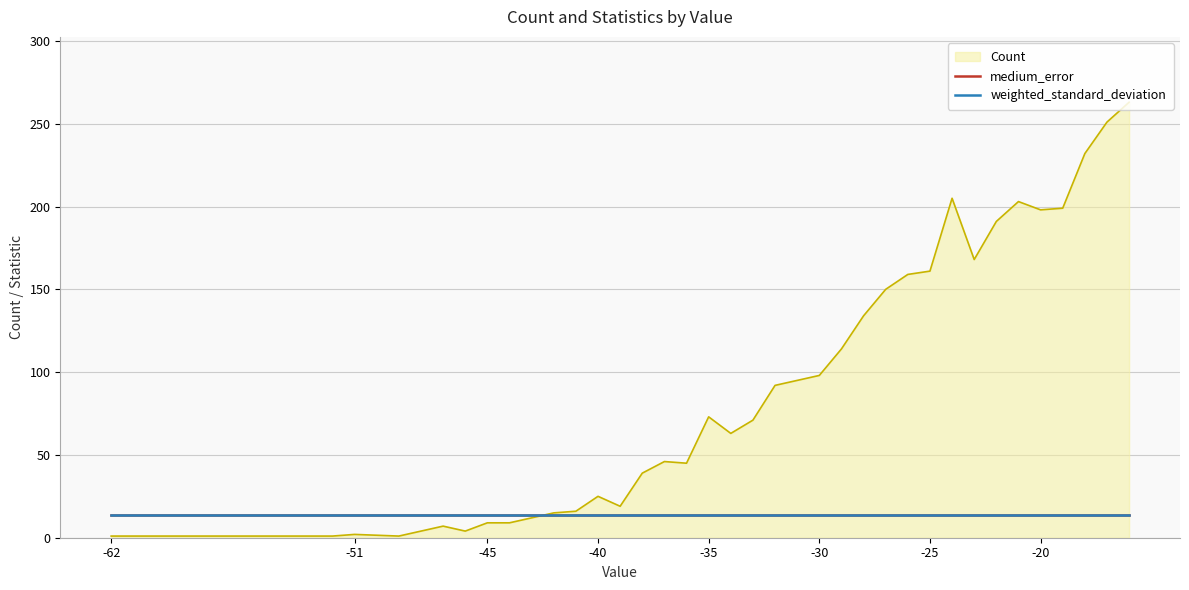

What is the maximum value shown in the chart?

263.0